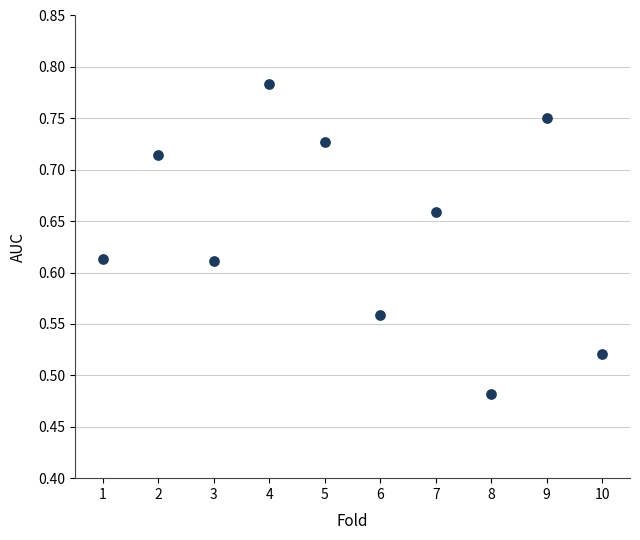

What is the range of X values (max minus min)?

9.0